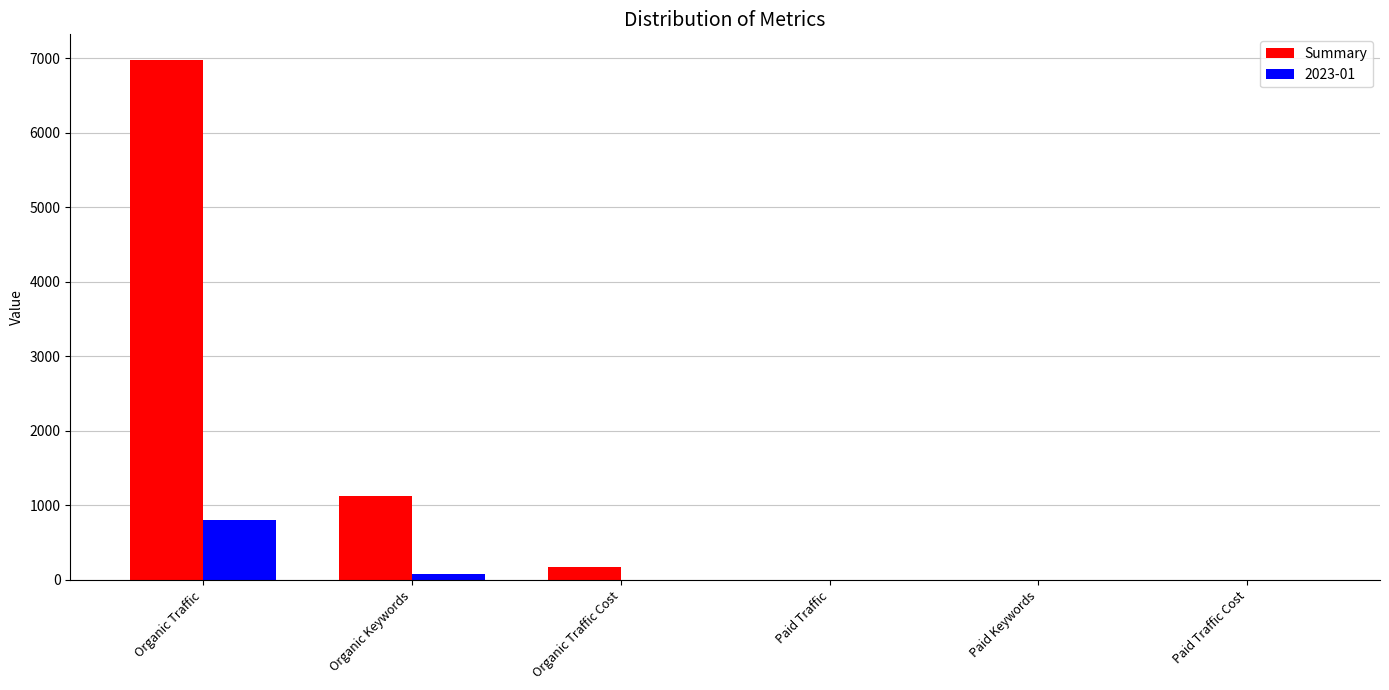

The value of 2023-01 at Paid Traffic is -424. True or false?

False